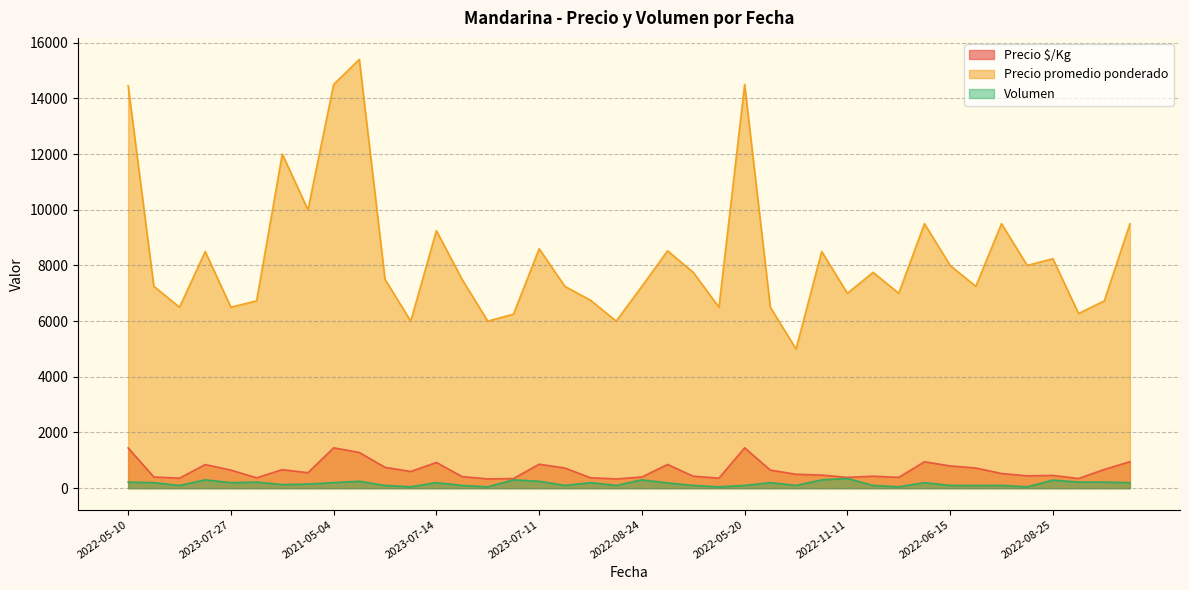

Read the Precio $/Kg value at 2022-09-14, to the nearest 100.

400